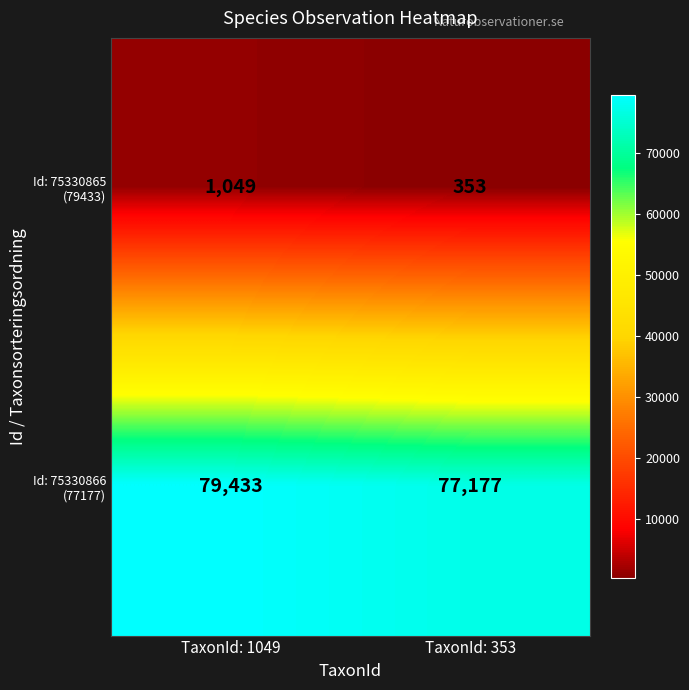

At which category is the sum across all series the highest?

TaxonId: 1049